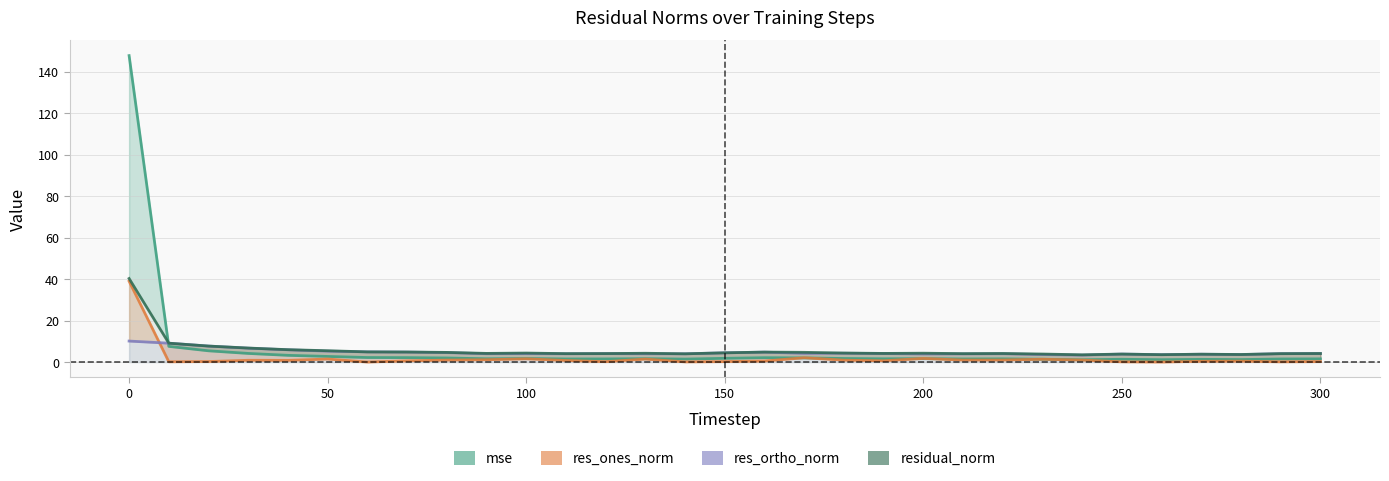

At which label is res_ortho_norm closest to 6?

40